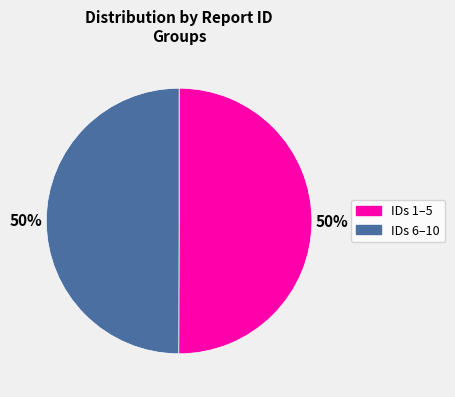

To the nearest percent, what is the average slice percentage?

50%